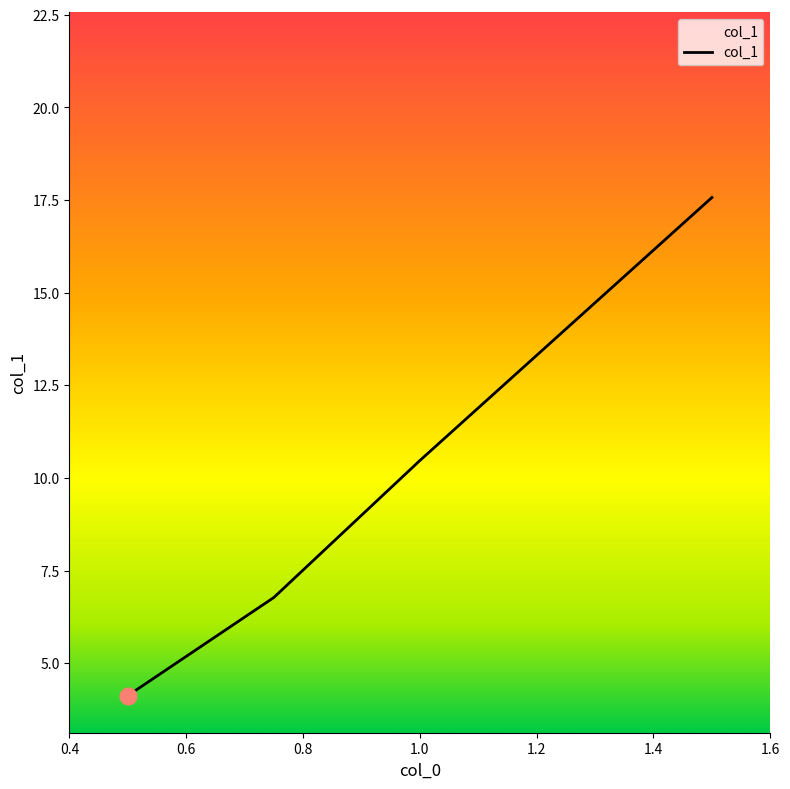

What is the greatest value displayed?

17.6